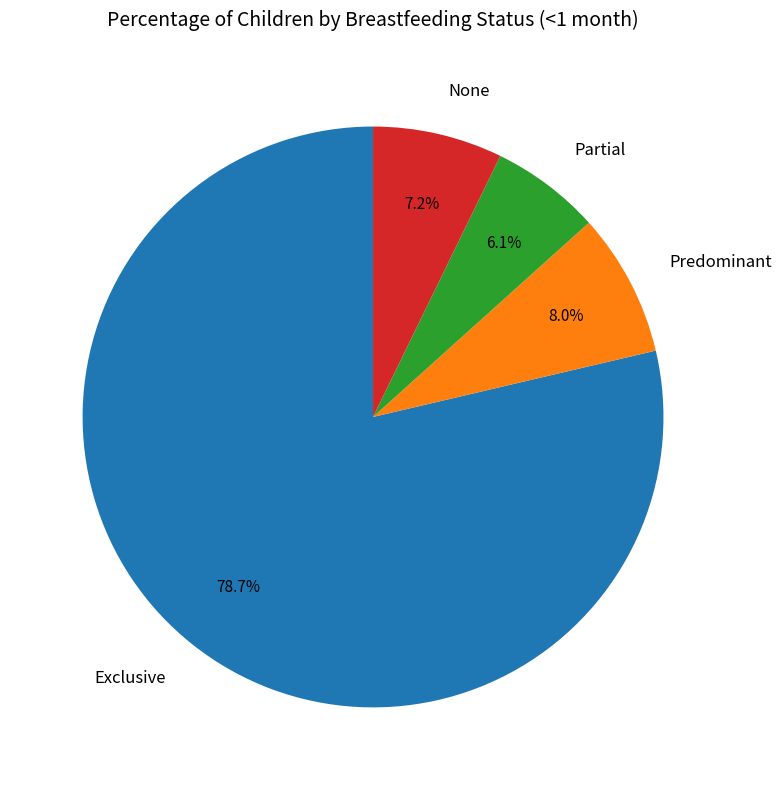

How much of the chart is everything except Partial?

93.9%